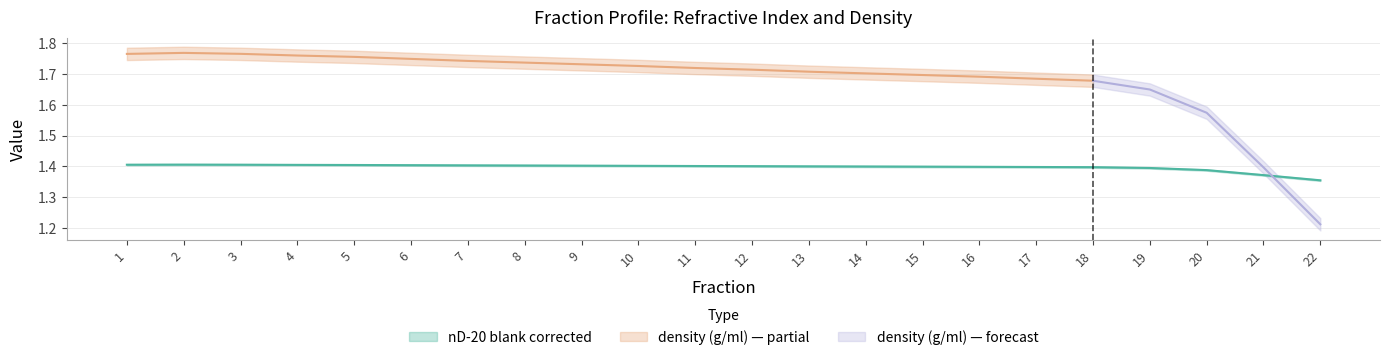

What is the sum of the values at 16 and 13?

2.8